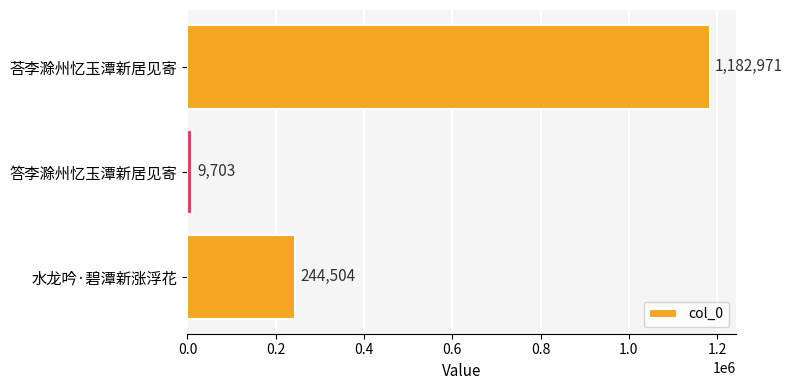

Approximately how many times larger is the value at 荅李滁州忆玉潭新居见寄 compared to 水龙吟·碧潭新涨浮花?

4.8